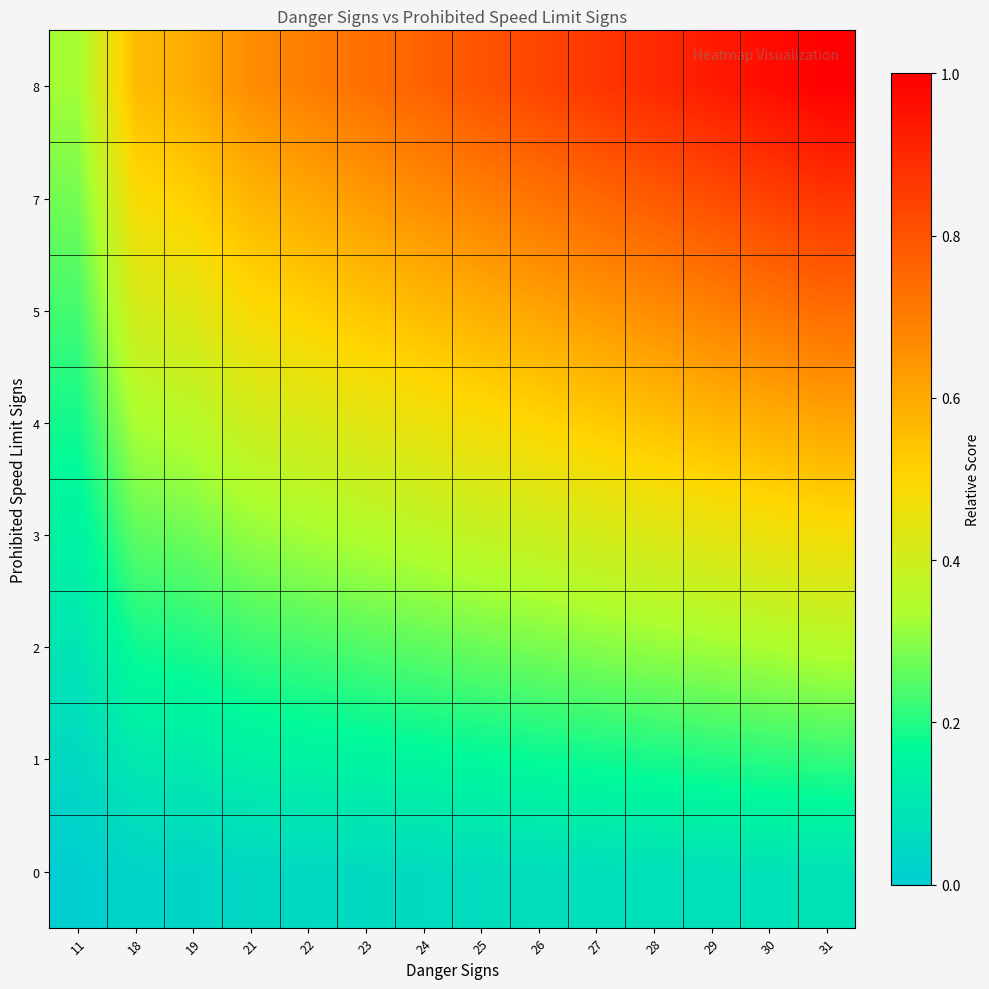

What is the total value across all series at 18?

2.4